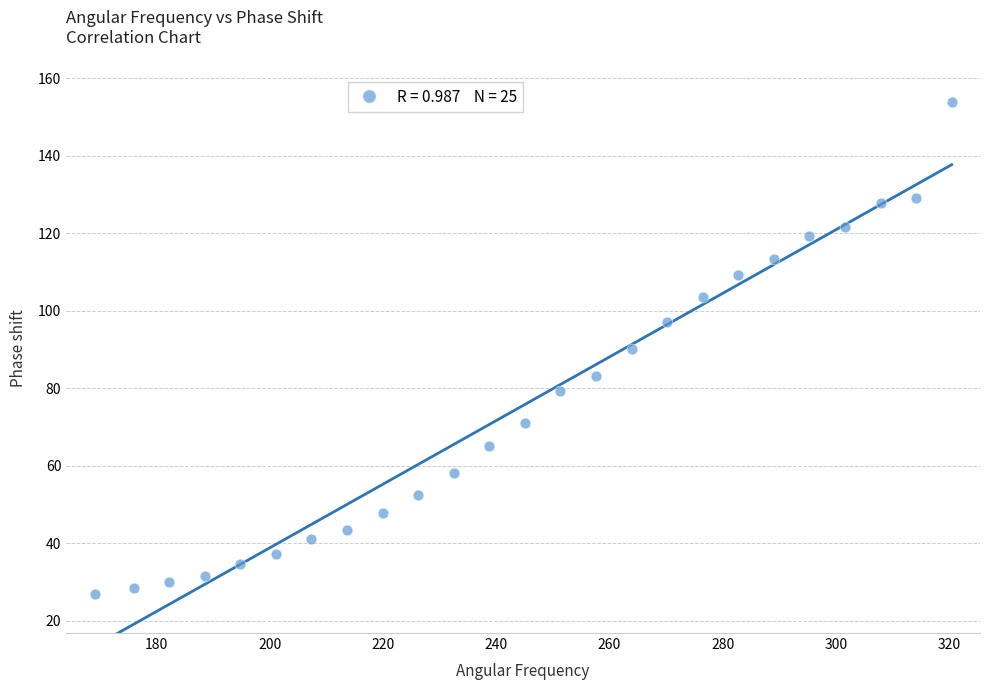

What is the range of X values (max minus min)?

151.4